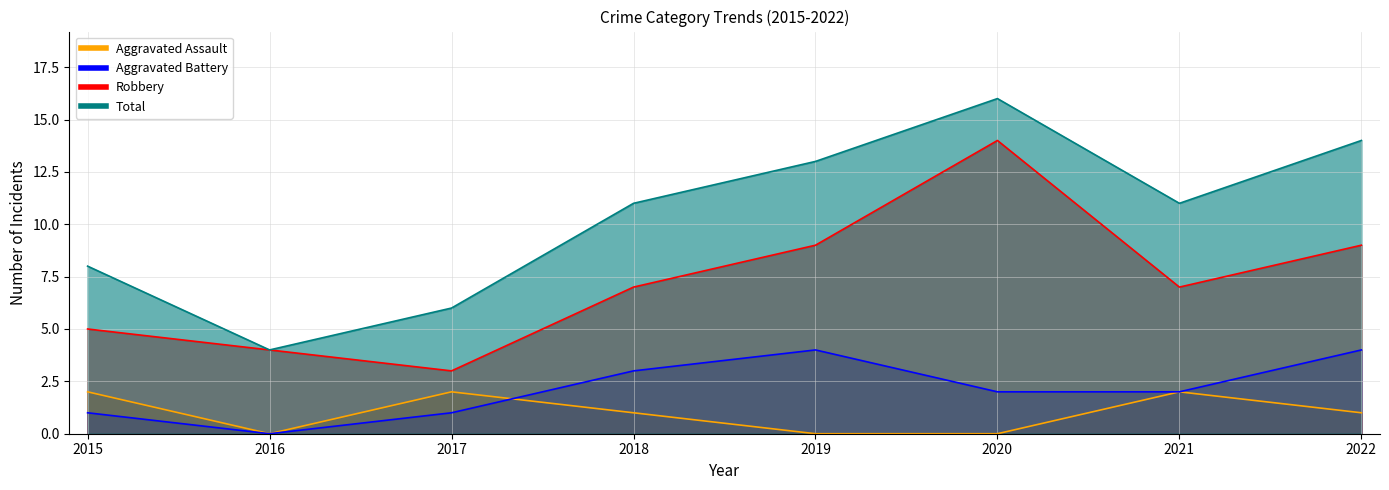

The Aggravated Battery series shows 3 at 2020. True or false?

False